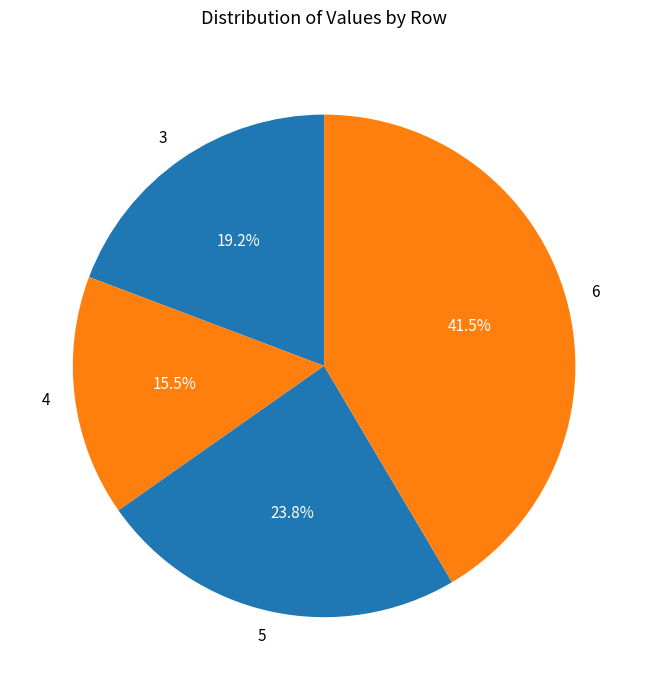

What percentage is the 5 slice, to the nearest percent?

24%